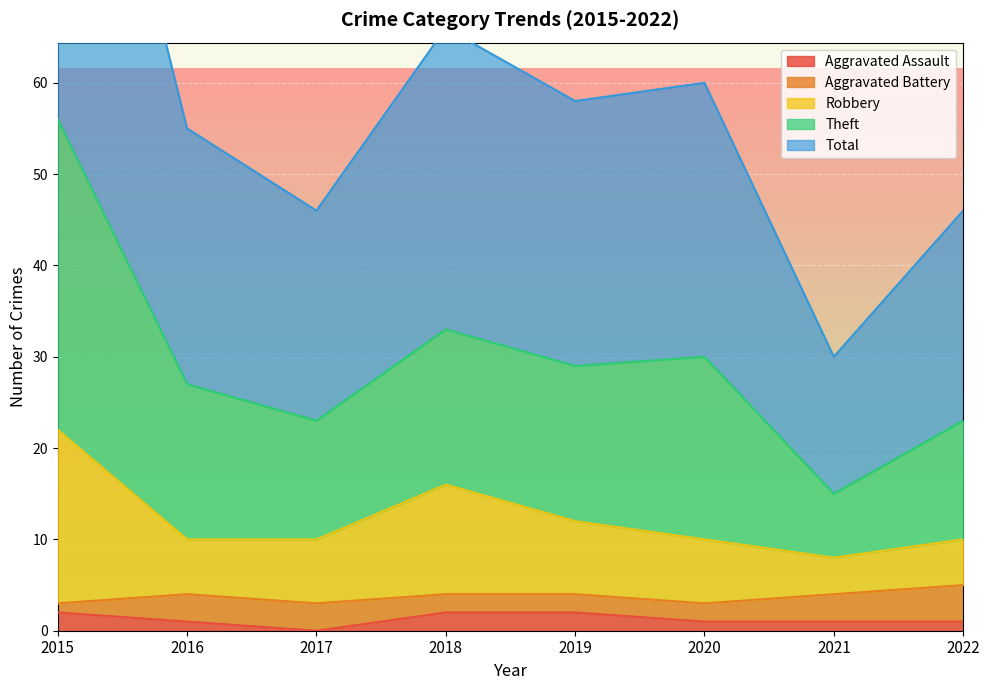

Is it true that Total equals 33 at 2018?

True